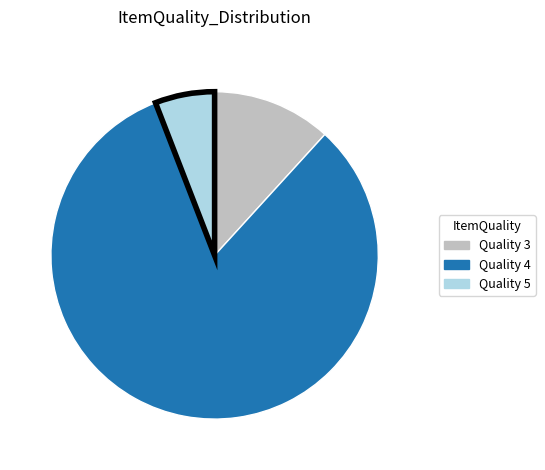

Is there any slice that represents more than half of the pie?

Yes